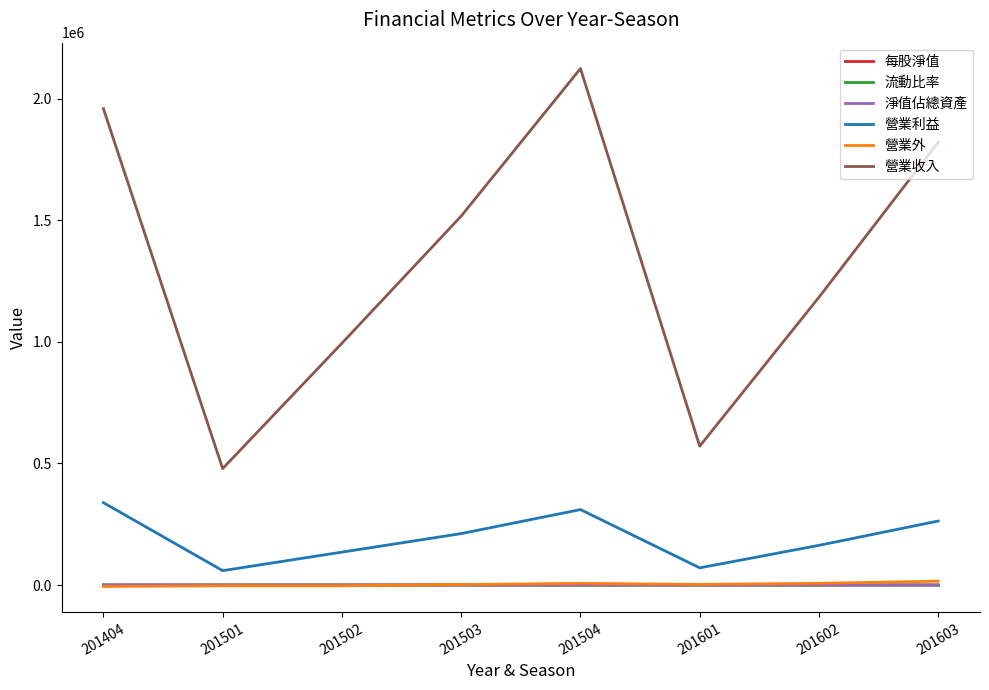

At which category does 營業利益 reach its first local valley?

201501